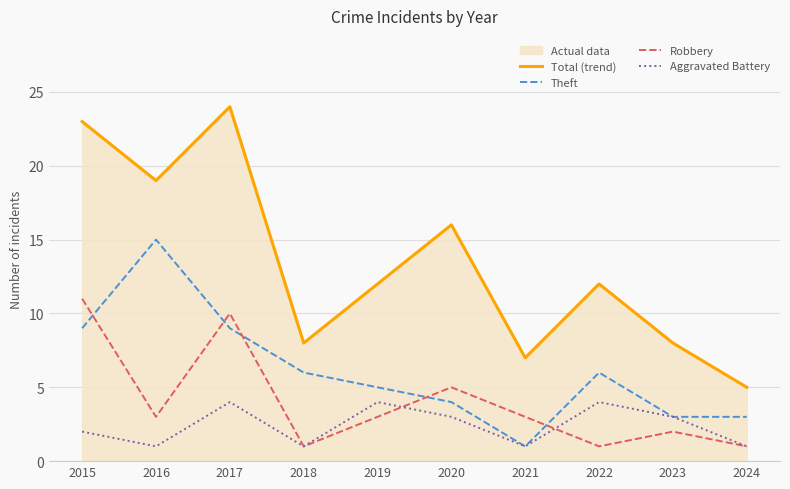

What is the difference between the Total (trend) values at 2021 and 2020?

9